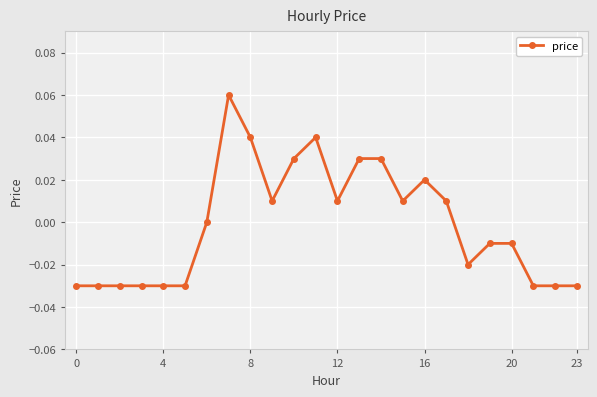

True or false: the data has more than 0 interior local peaks.

True